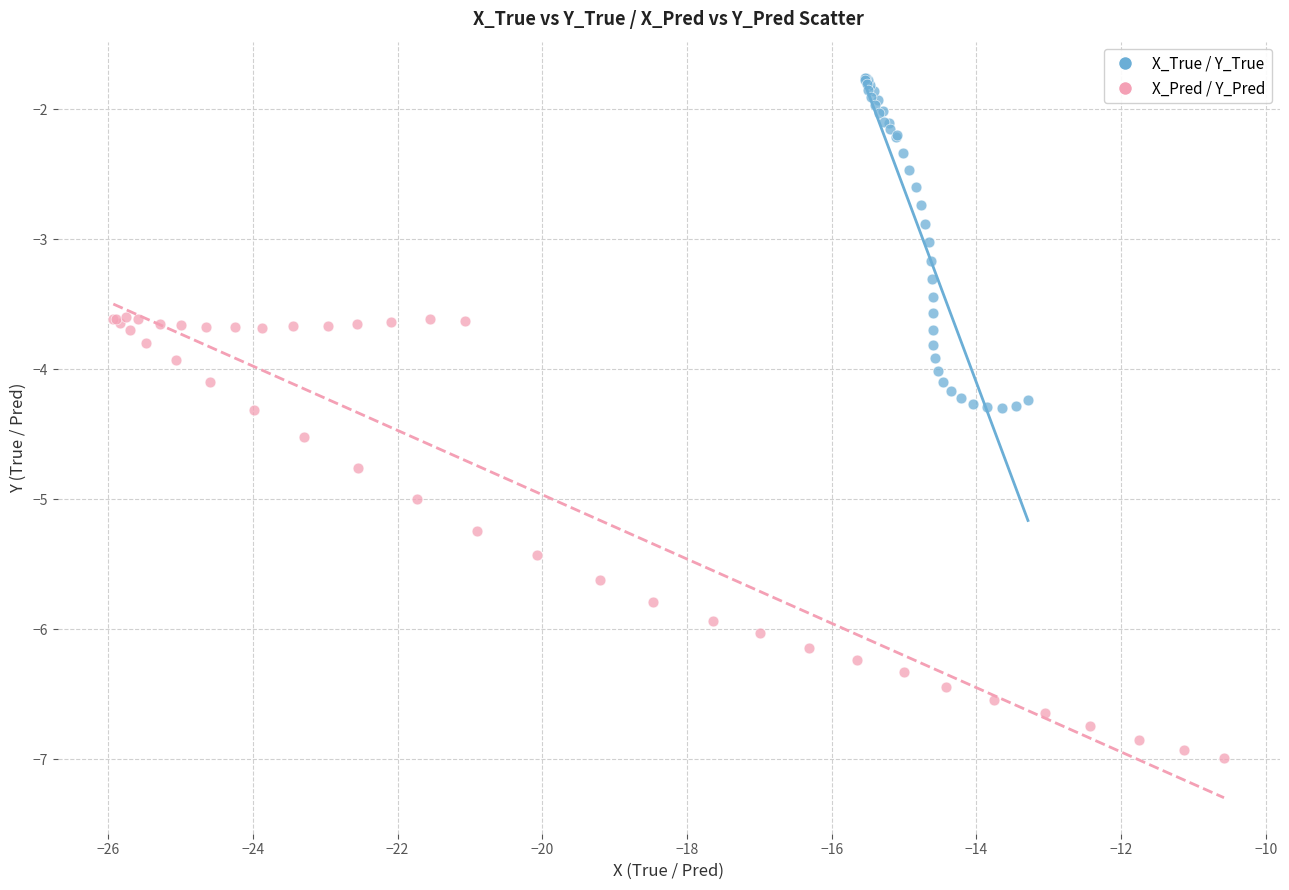

Which series contains the lowest Y value?

X_Pred / Y_Pred